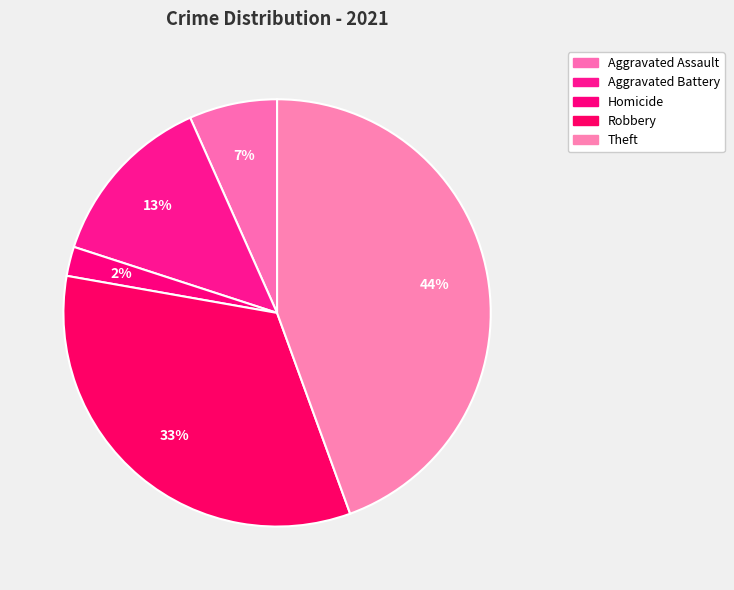

Does Theft account for over 50% of the chart?

No